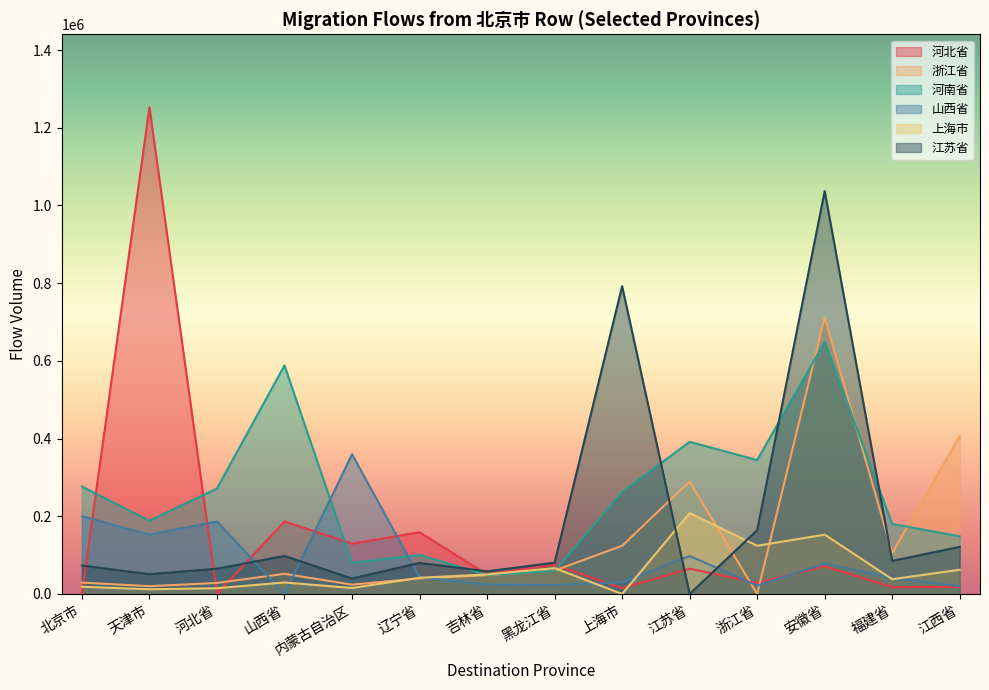

What is the greatest value displayed?

1252778